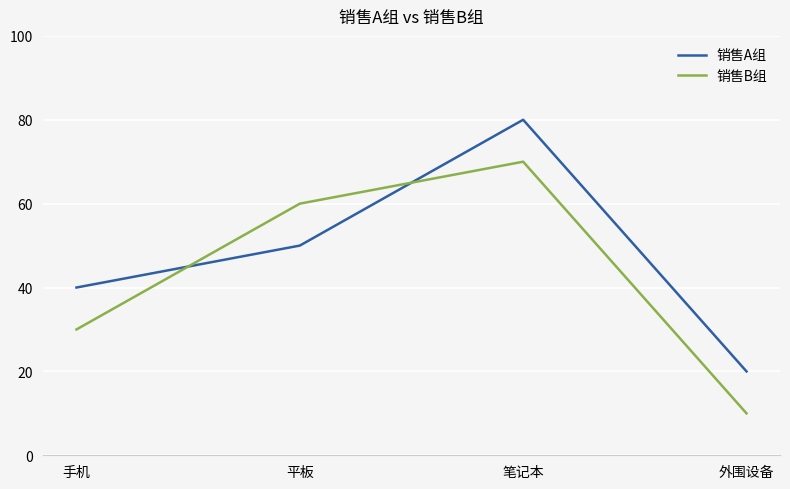

What is the maximum value shown in the chart?

80